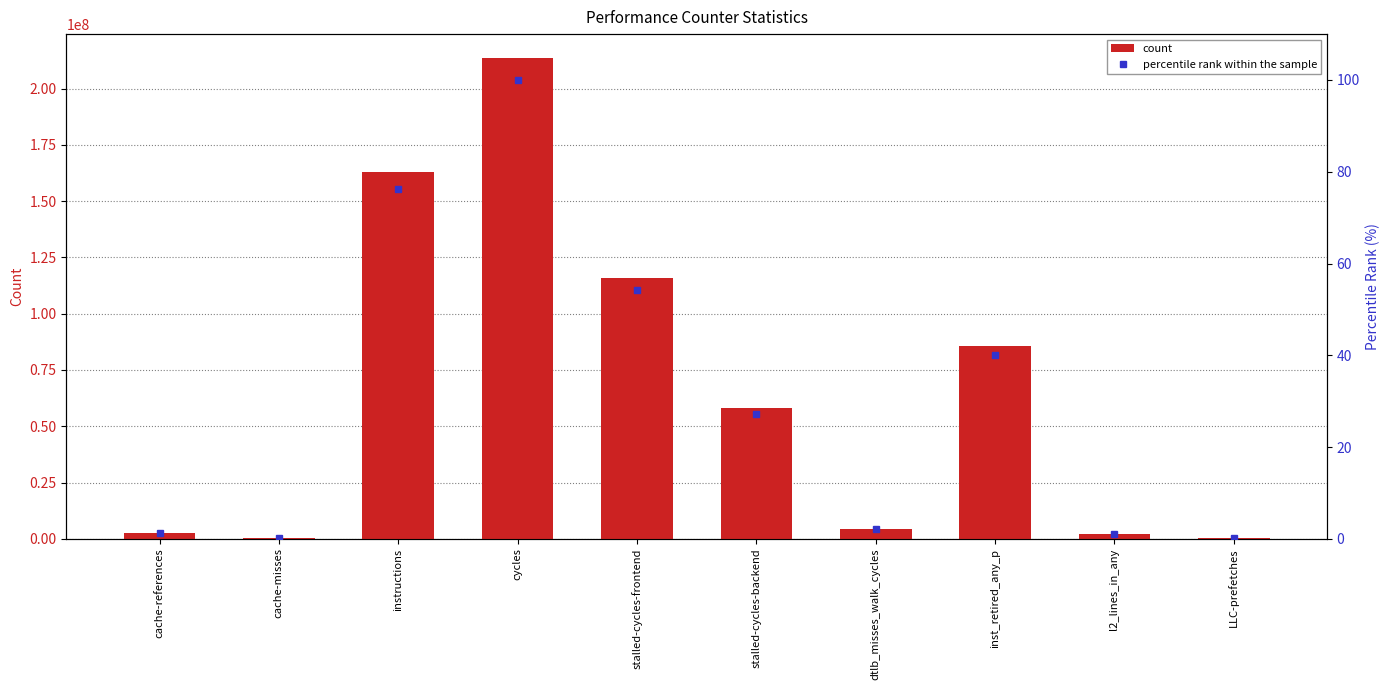

Which series changed the most between instructions and stalled-cycles-frontend?

count